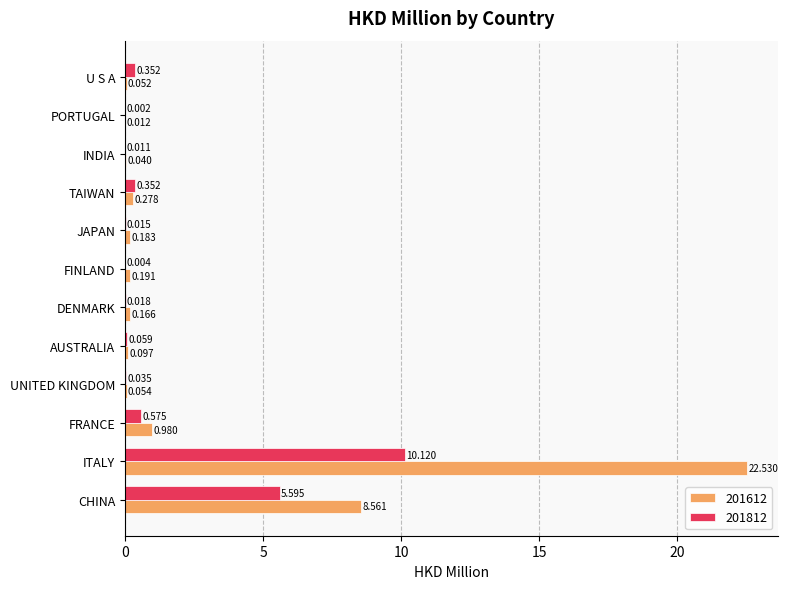

At which category is the sum across all series the highest?

ITALY